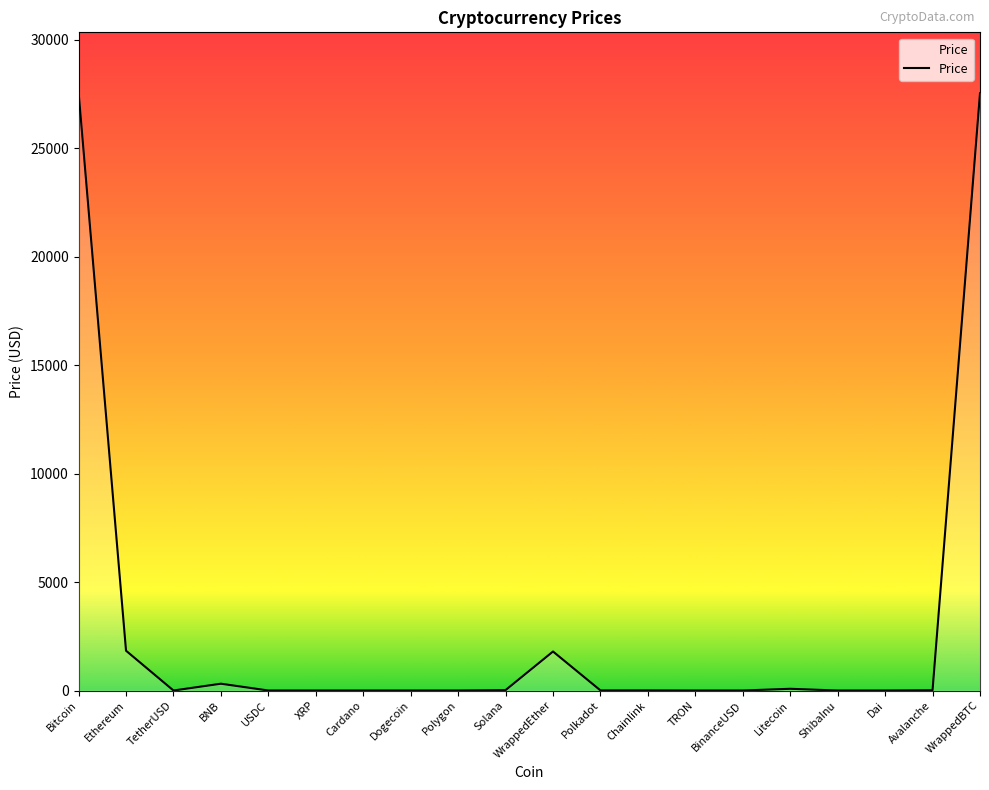

Is this an area chart (filled region under the line)?

No